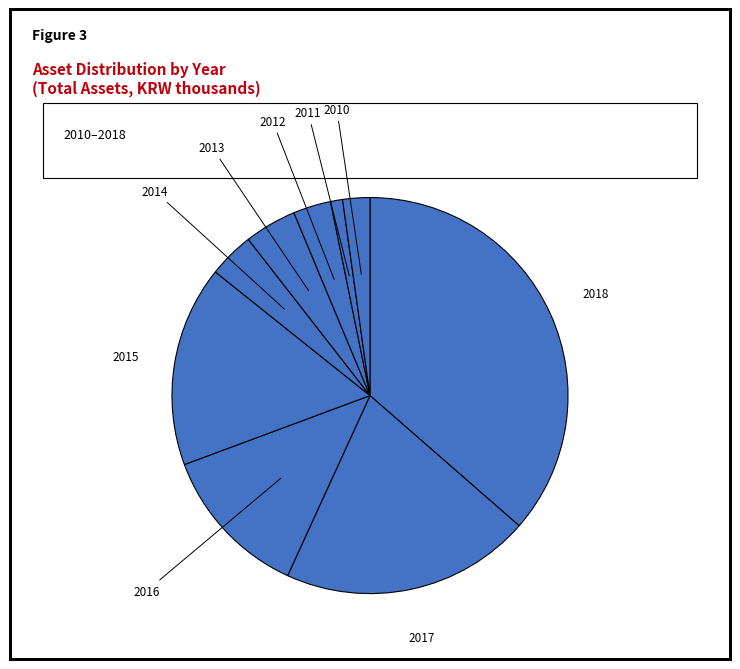

How many slices are in this pie chart?

9